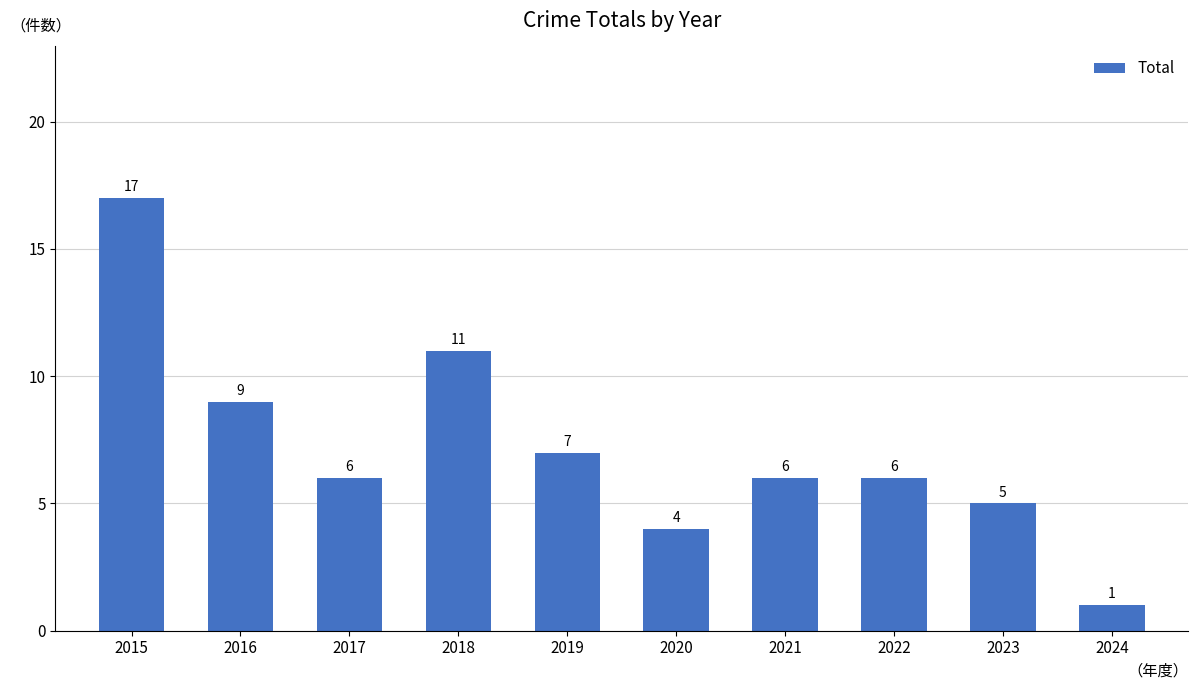

How many bars are there in total?

10